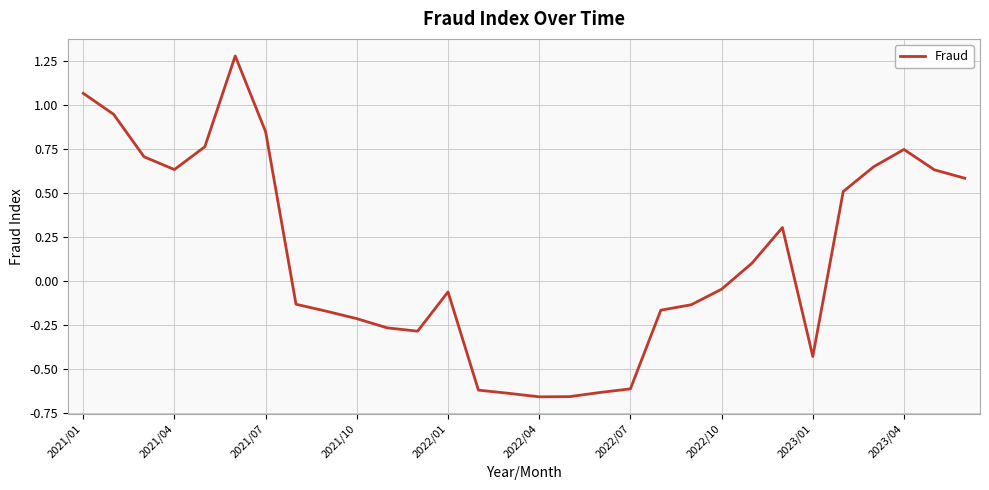

Does the chart have visible grid lines?

Yes